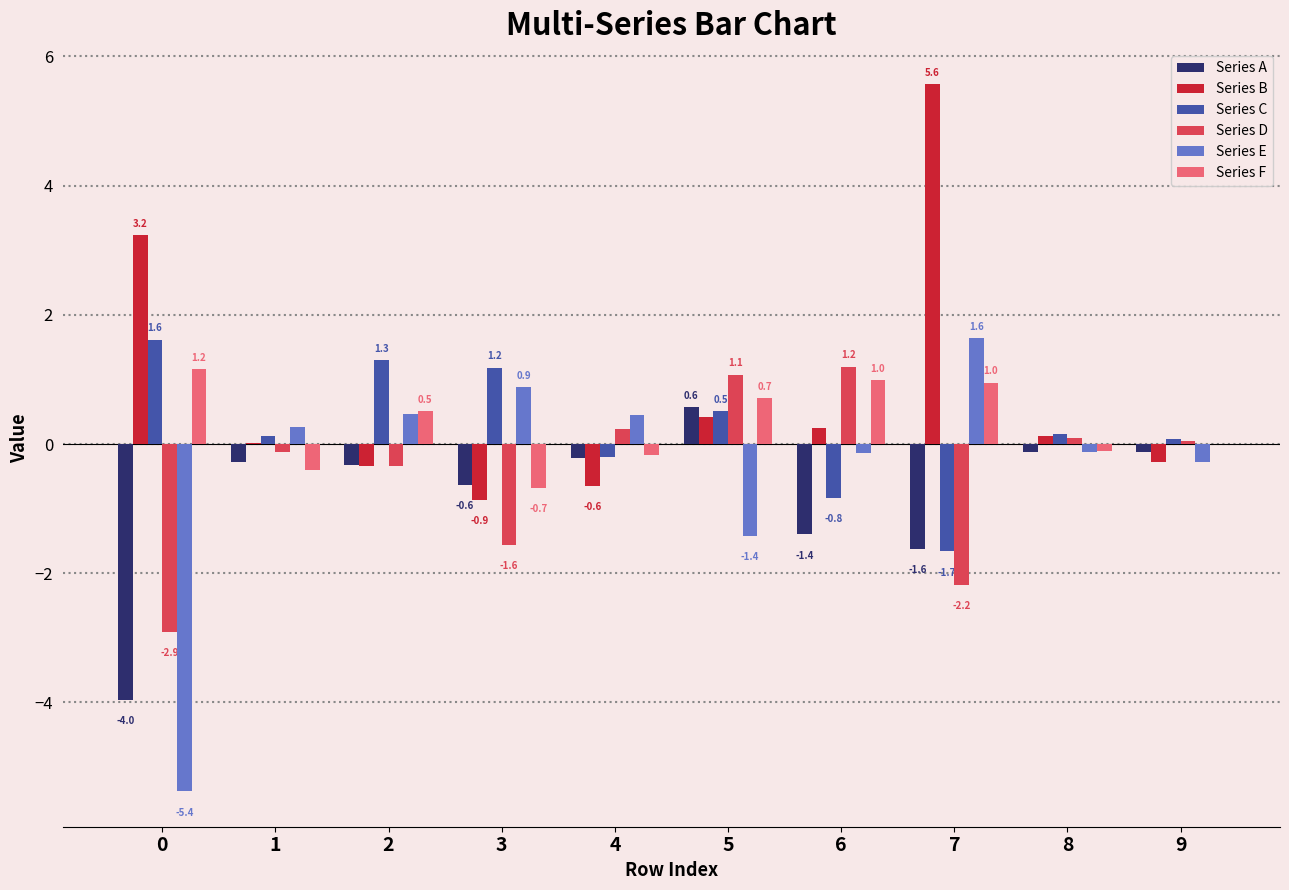

What is the total value across all series at 9?

-0.6